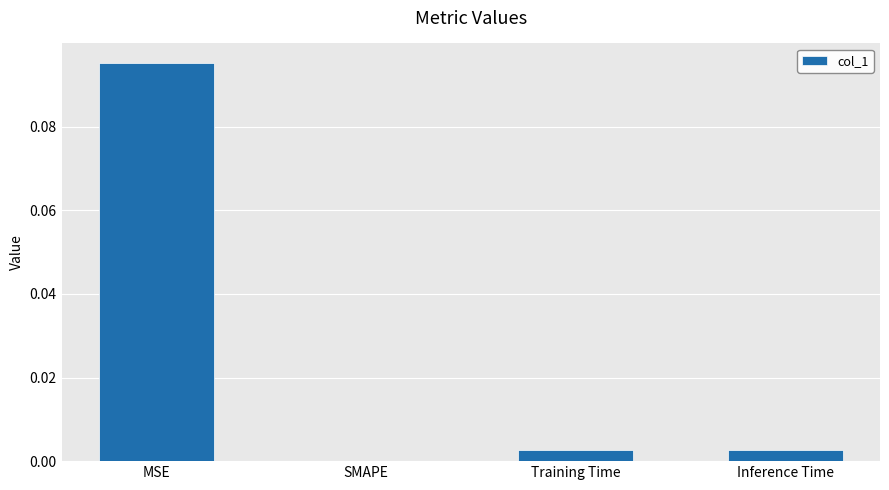

Which category has the highest value across all series?

MSE